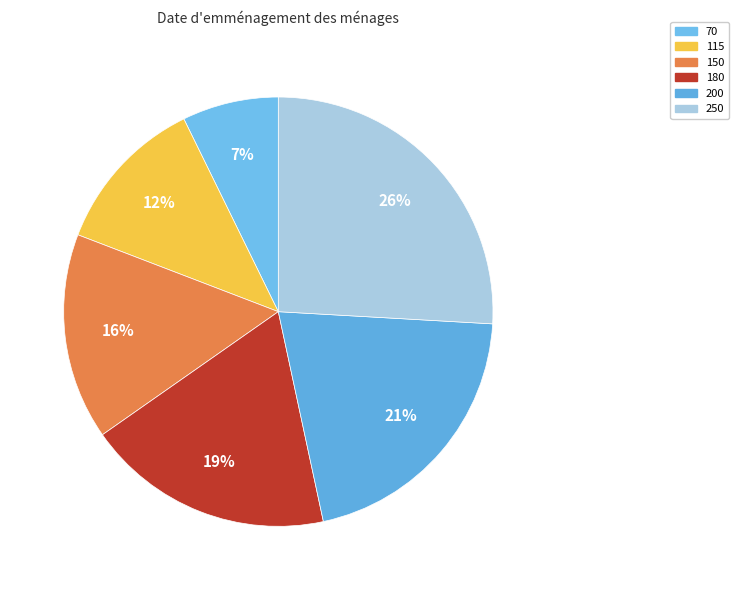

True or false: 250 accounts for 26% of the total.

True